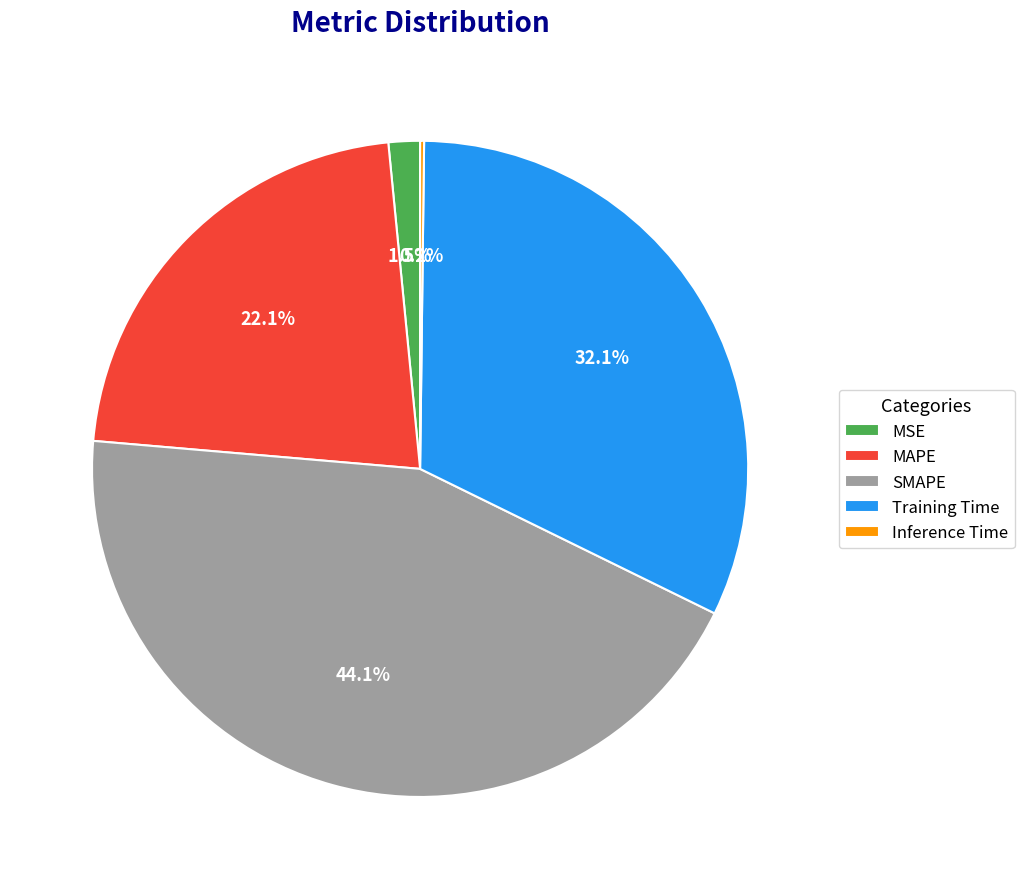

Which has a higher value, Training Time or MAPE?

Training Time